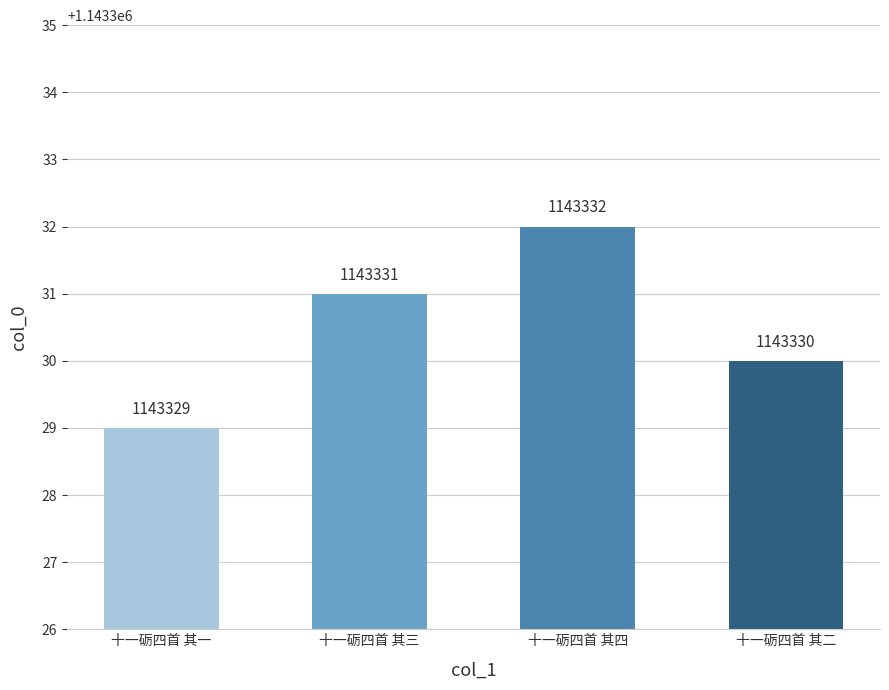

Reading left to right, transcribe all the data shown in this chart.

十一砺四首 其一=1143329	十一砺四首 其三=1143331	十一砺四首 其四=1143332	十一砺四首 其二=1143330